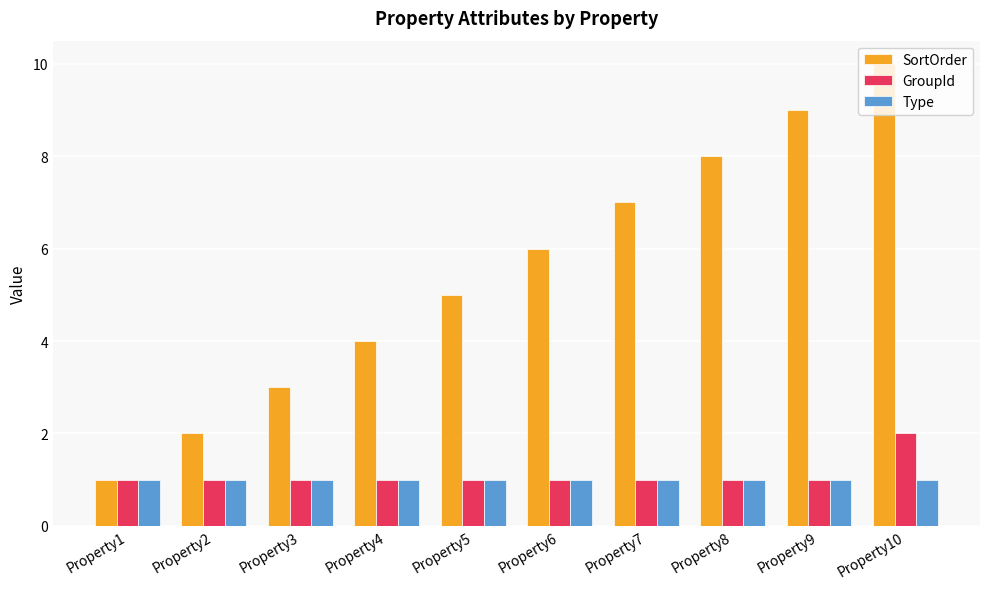

At which category is the sum across all series the highest?

Property10